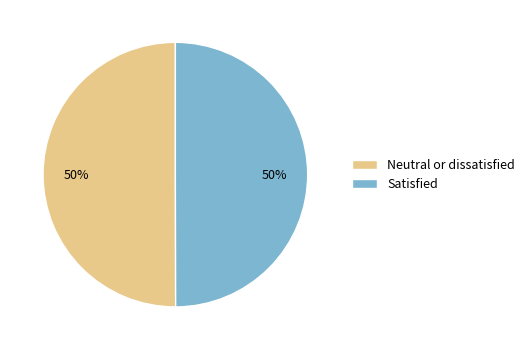

True or false: Neutral or dissatisfied accounts for 50% of the total.

True